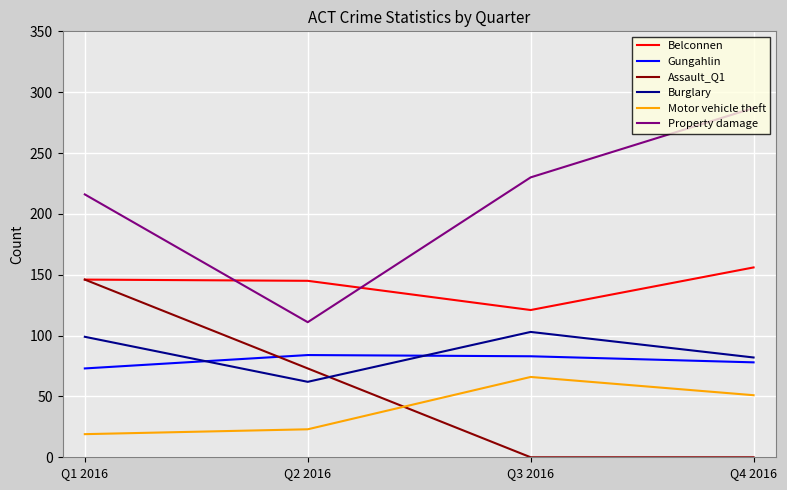

Which category has the highest value across all series?

Q4 2016